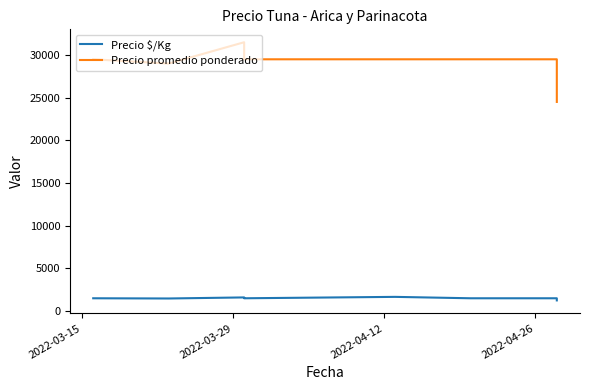

Does the chart have visible grid lines?

No